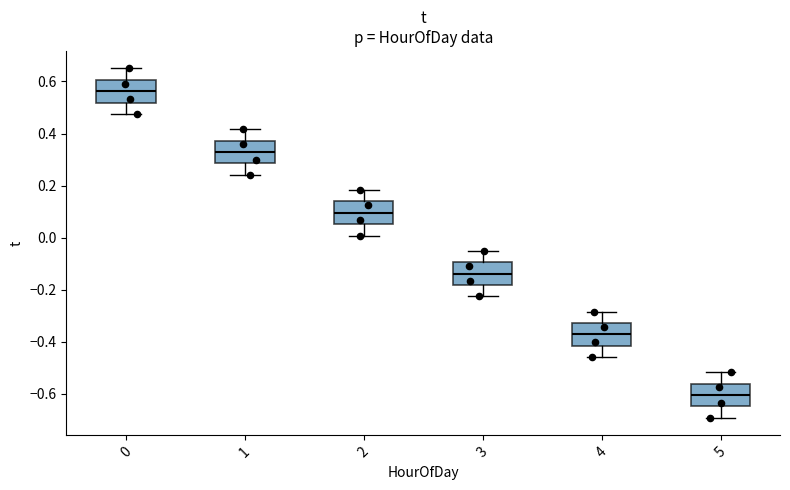

Which box's median line is the highest?

0